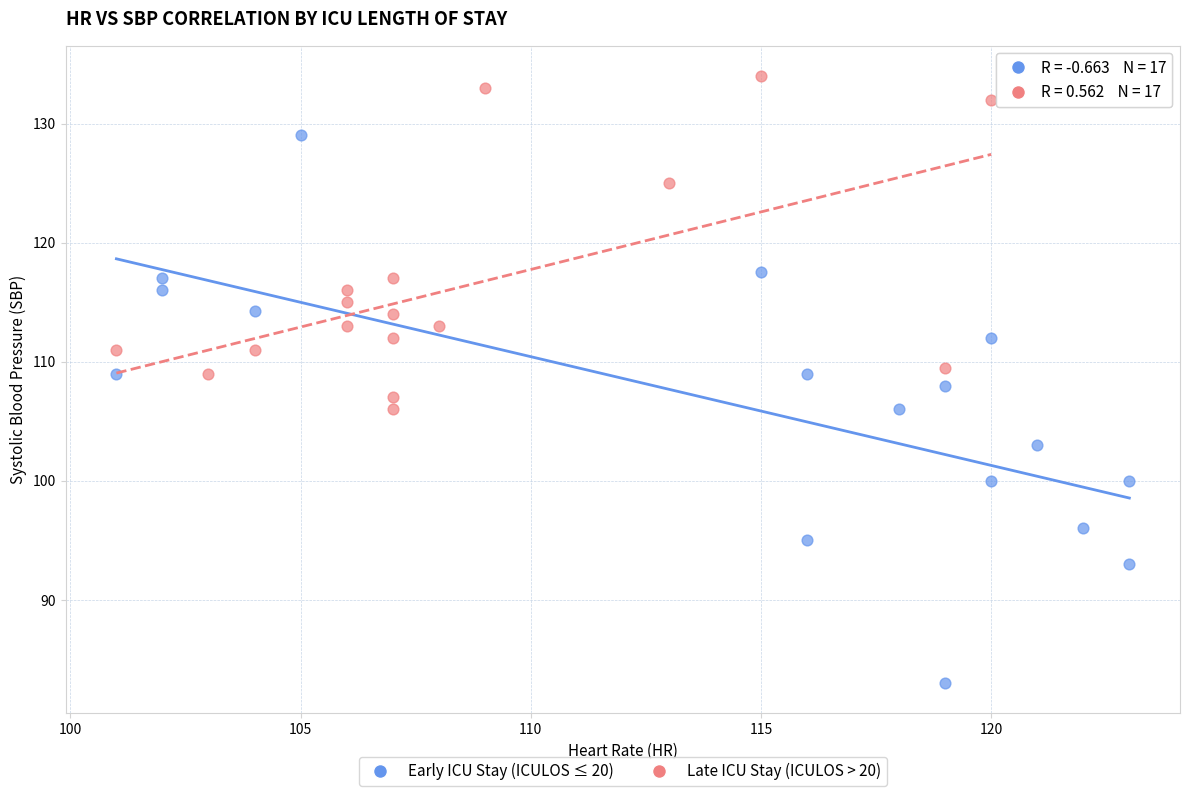

Which series reaches the minimum Y coordinate?

Early ICU Stay (ICULOS ≤ 20)